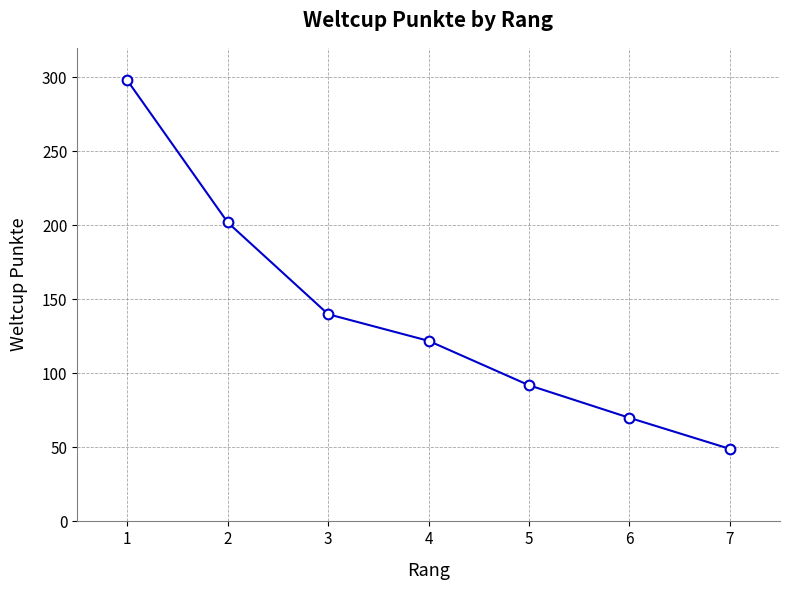

Count the number of categories in the chart.

7